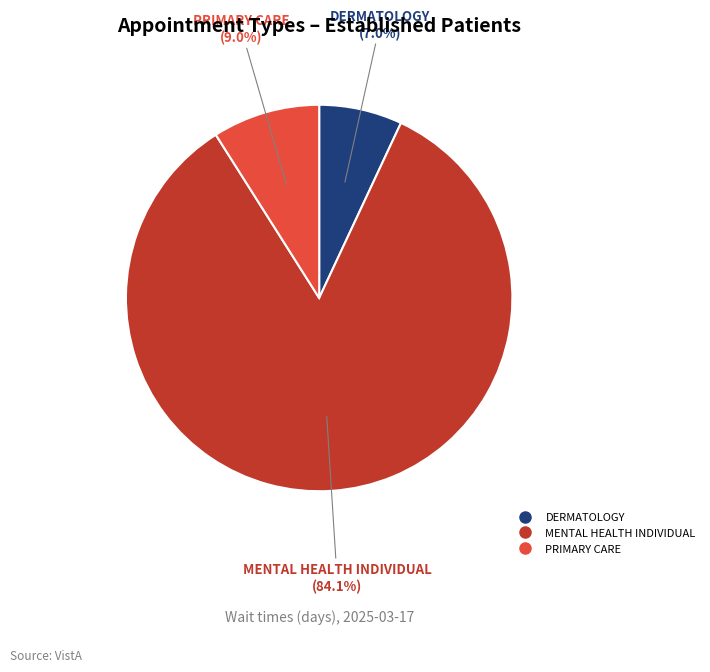

Is there a majority slice in this chart?

Yes